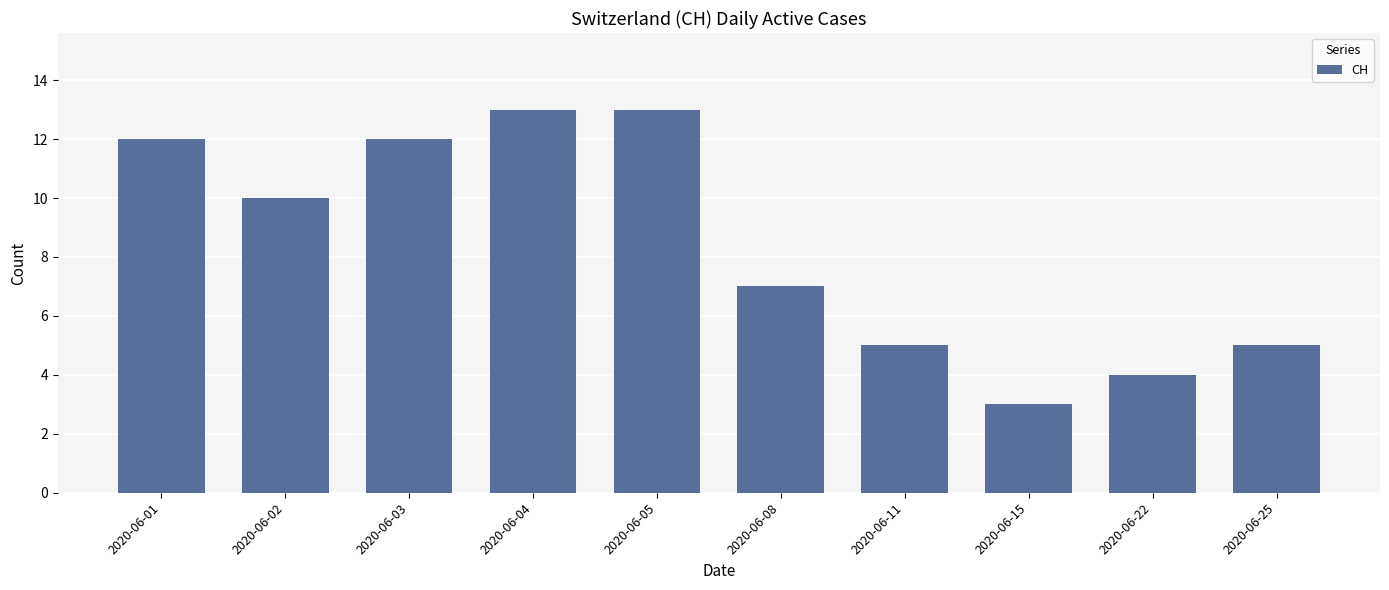

What is the value of the 5th bar from the left?

13